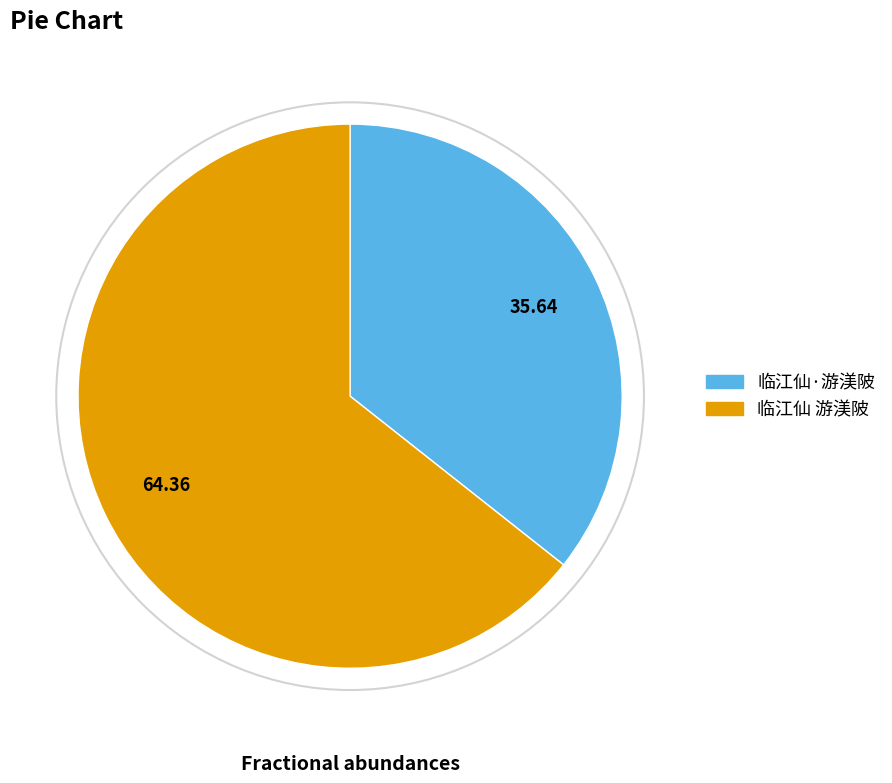

Which category has the biggest portion of the pie?

临江仙 游渼陂